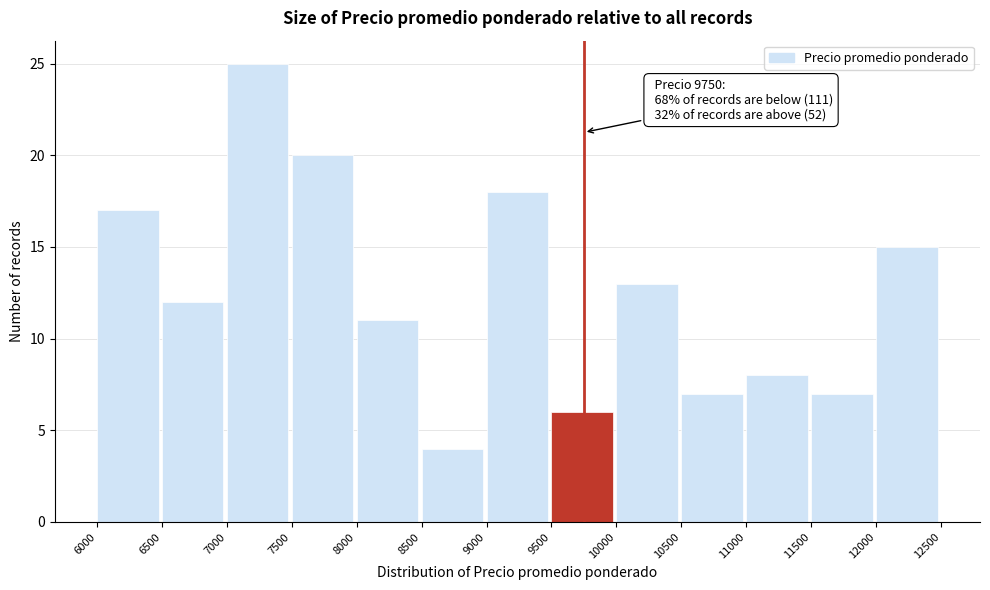

Which range on the x-axis has the tallest bar?

7000 to 7500